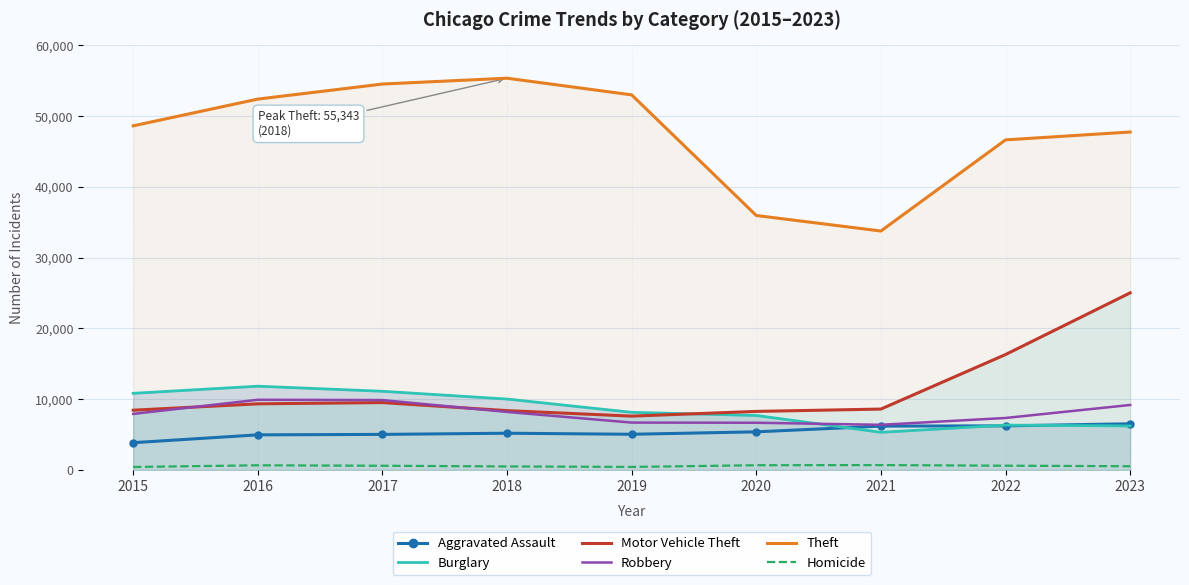

At which label does Theft first exceed 48616?

2016